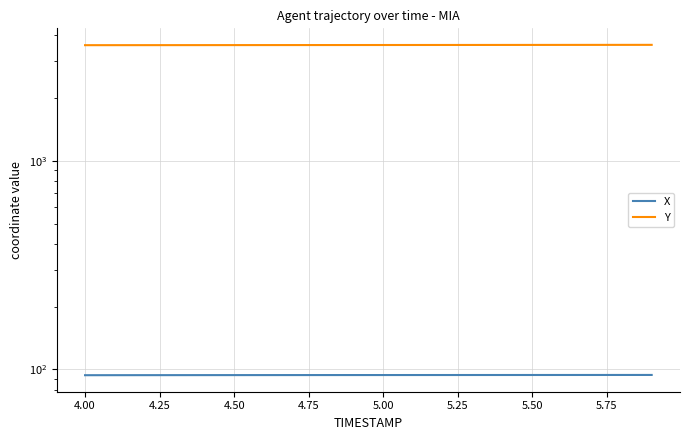

The X series shows 93.9 at 5.50. True or false?

True